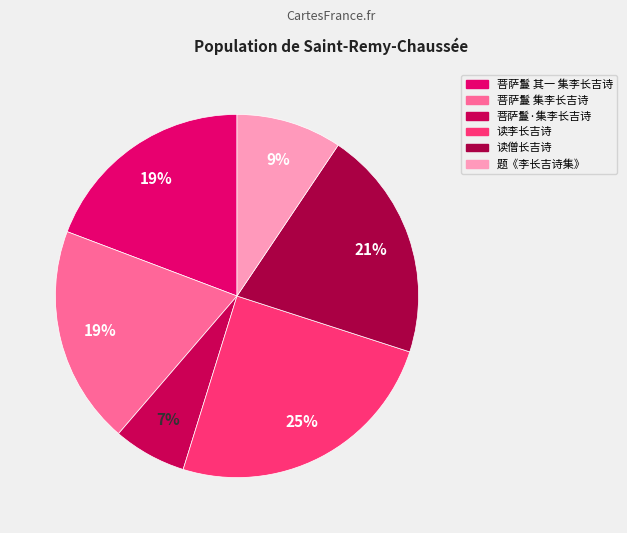

How many slices are in this pie chart?

6